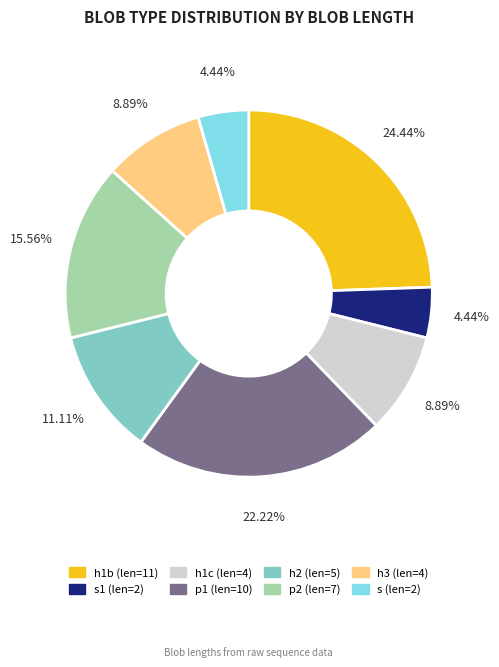

How many slices are in this pie chart?

8